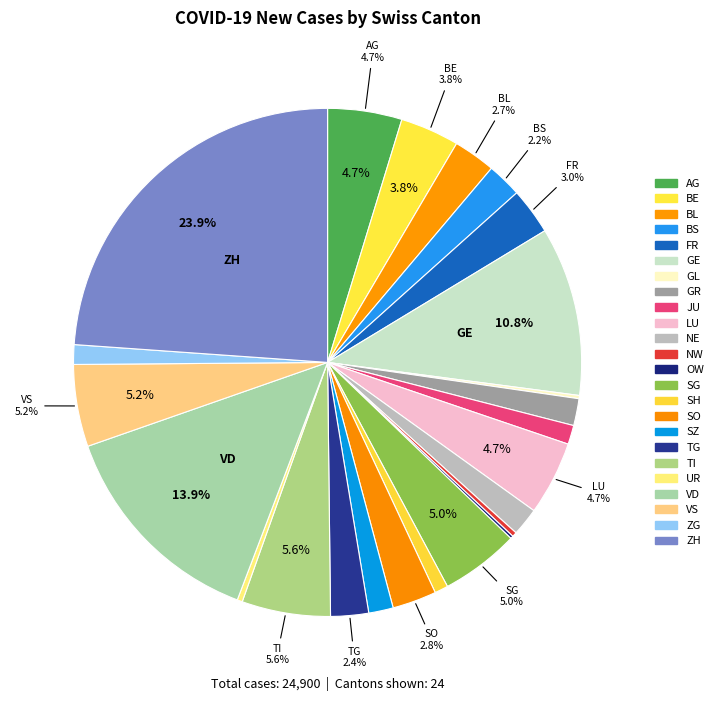

Count the number of slices in the pie.

24